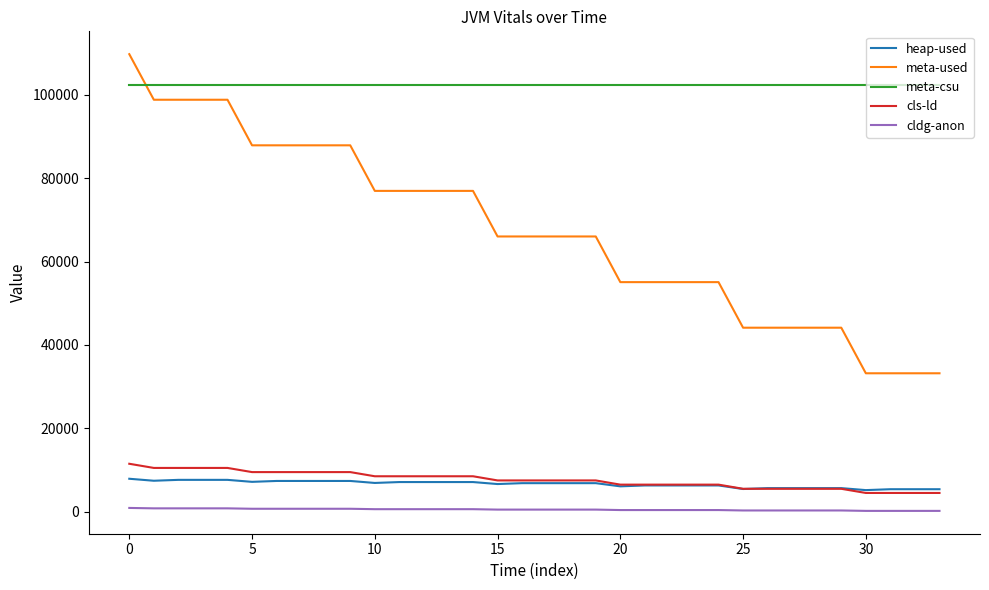

Which series has the largest total across all categories?

meta-csu